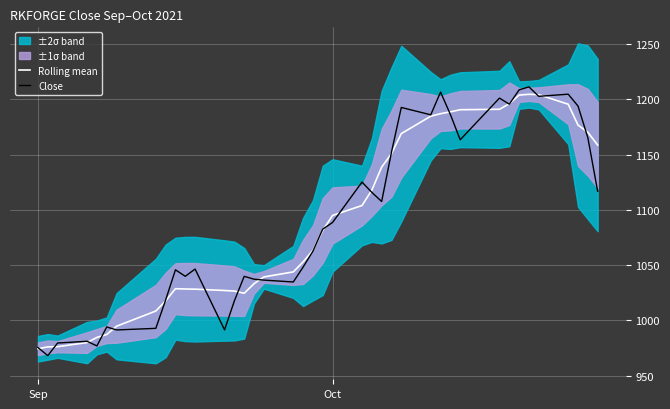

List the series in order of their peak value, lowest first.

Rolling mean, Close